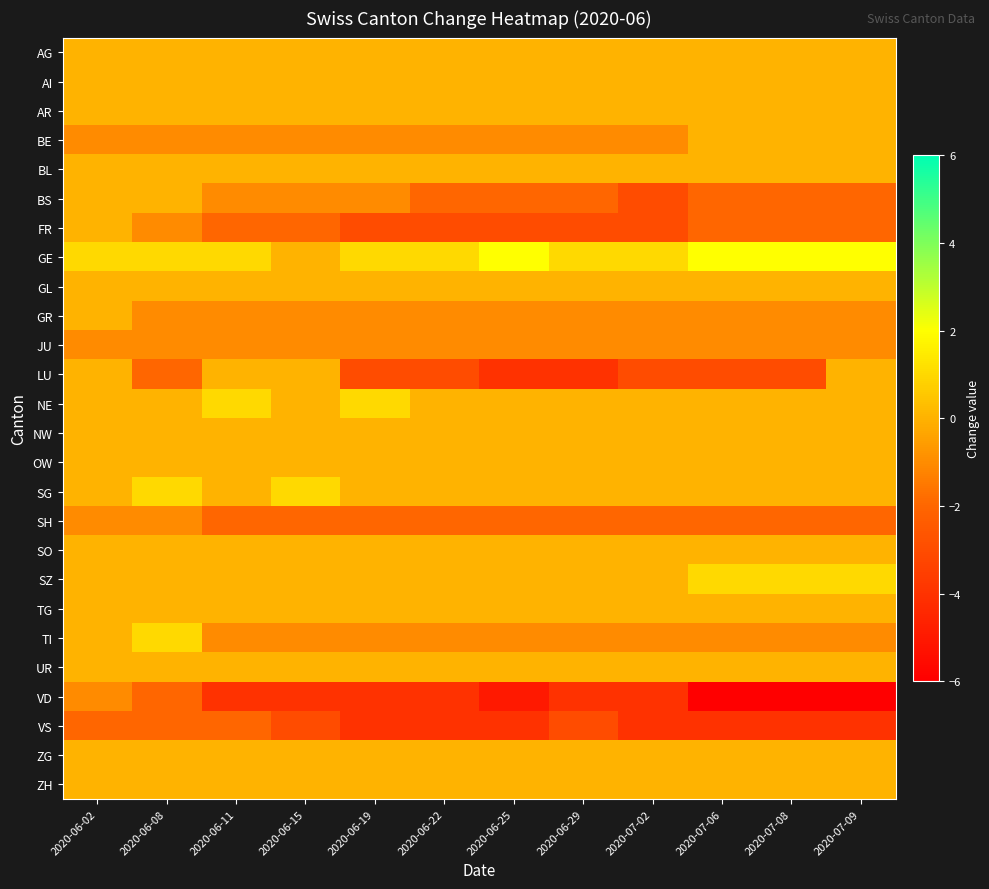

What is the total value across all series at 2020-07-08?

-19